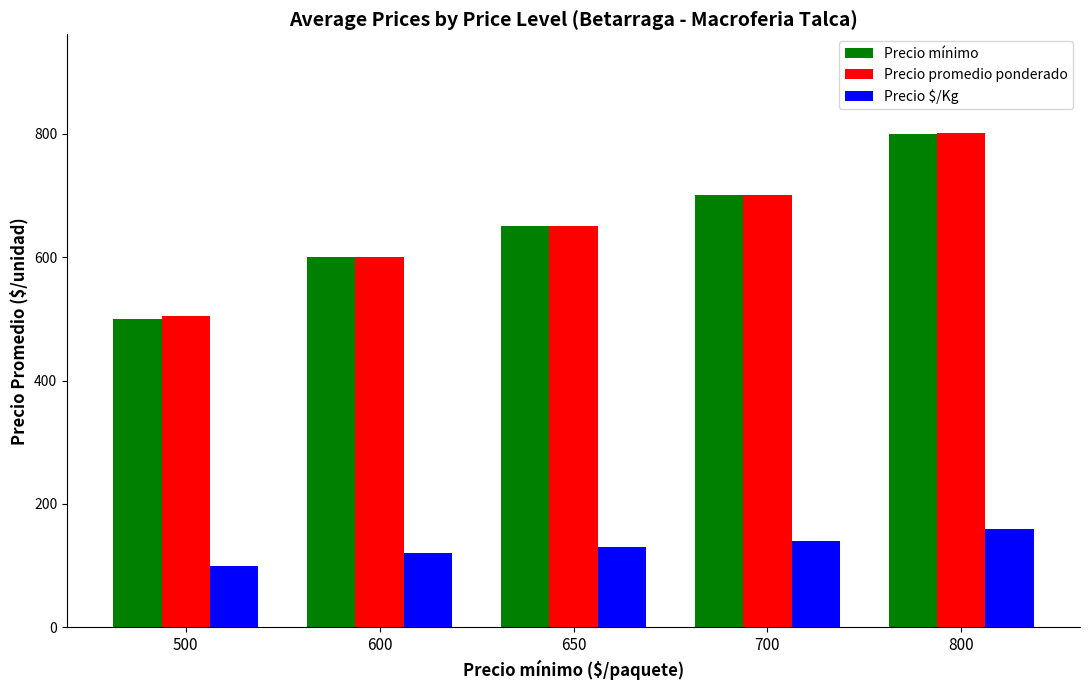

Which series has the largest range (max minus min)?

Precio mínimo